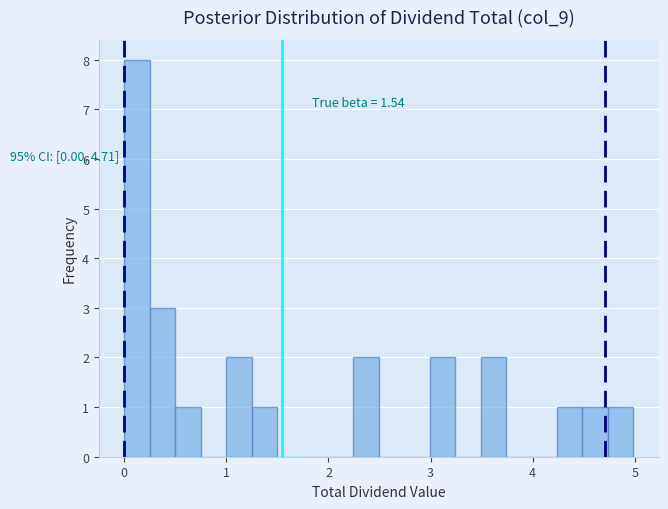

Around what value on the x-axis is the tallest bar? Give the approximate position of its centre, as read against the axis.

0.1